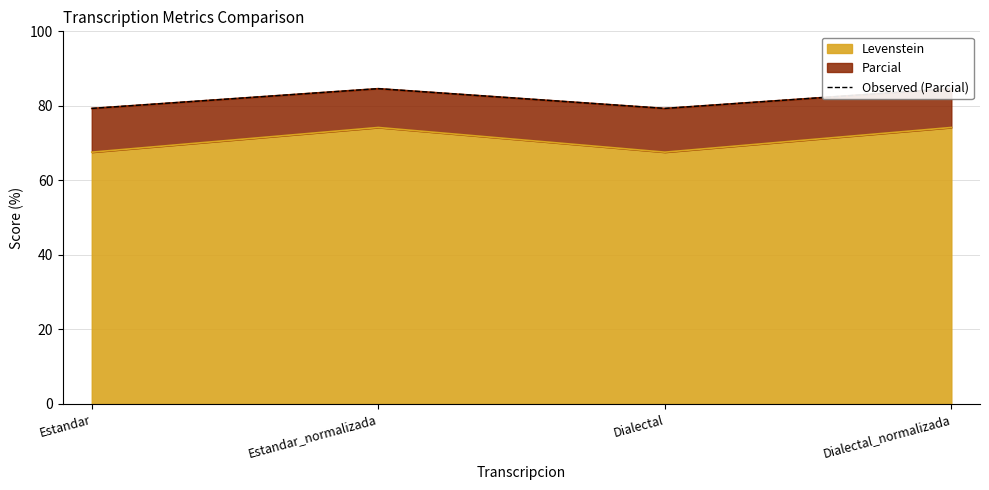

The value at Estandar_normalizada is 29.0. True or false?

False